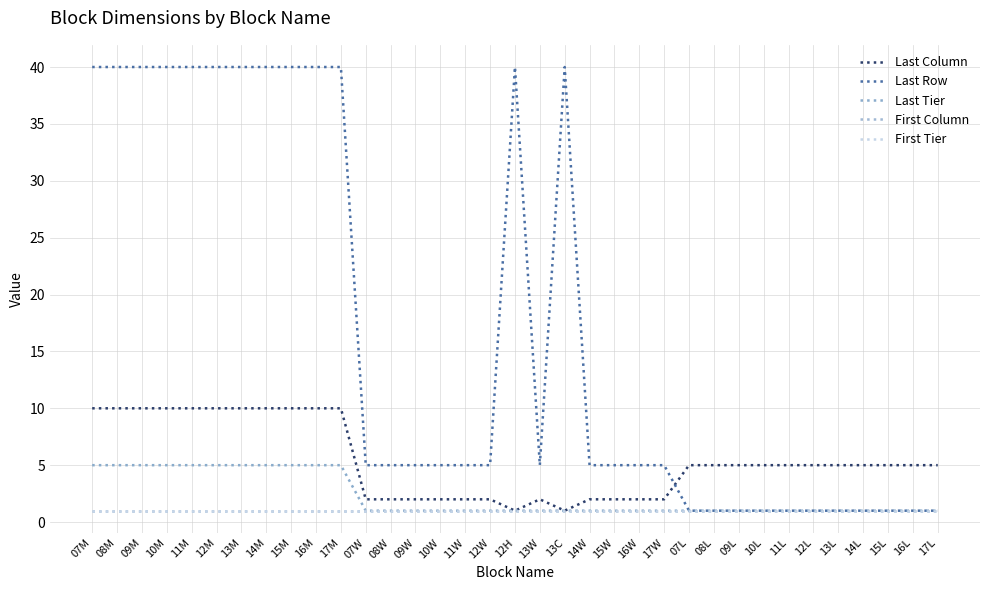

Which series has the largest range (max minus min)?

Last Row